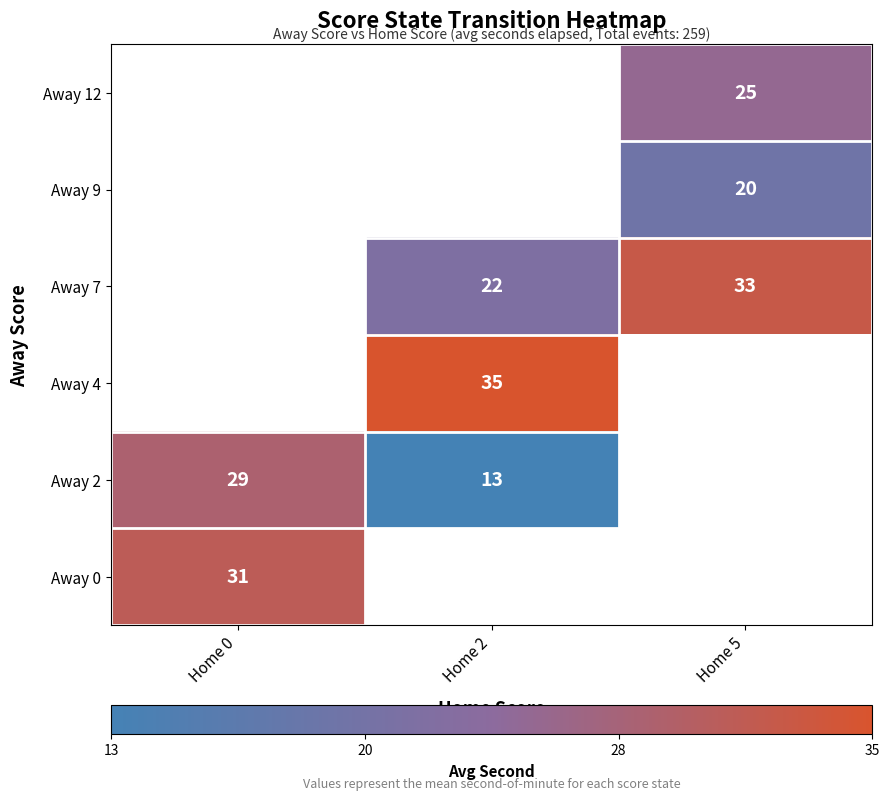

Is the value of Away 9 at Home 5 greater than the value of Away 2 at Home 0?

No